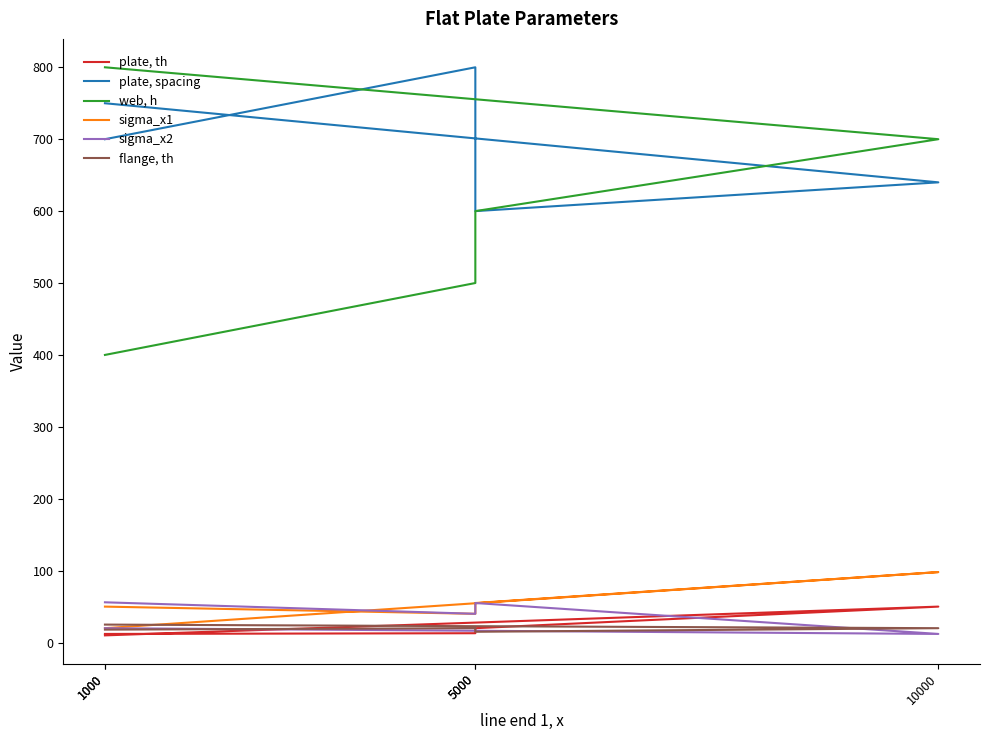

What is the difference between the second highest and minimum values in the plate, spacing series?

150